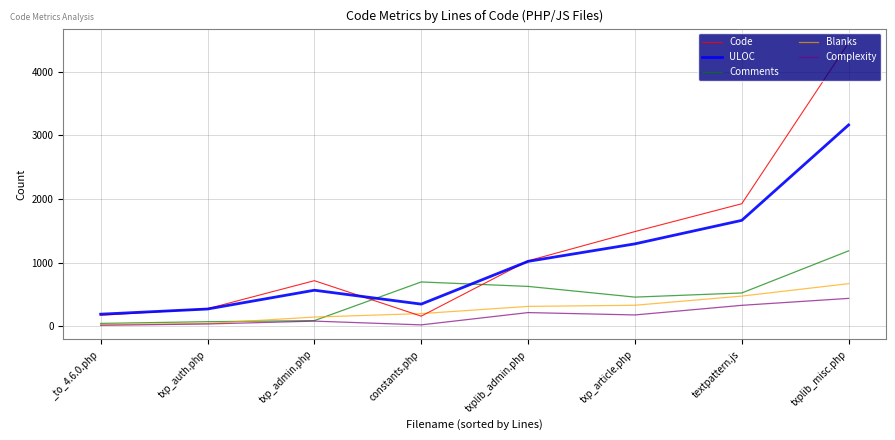

At how many categories does at least one series exceed 2569?

1